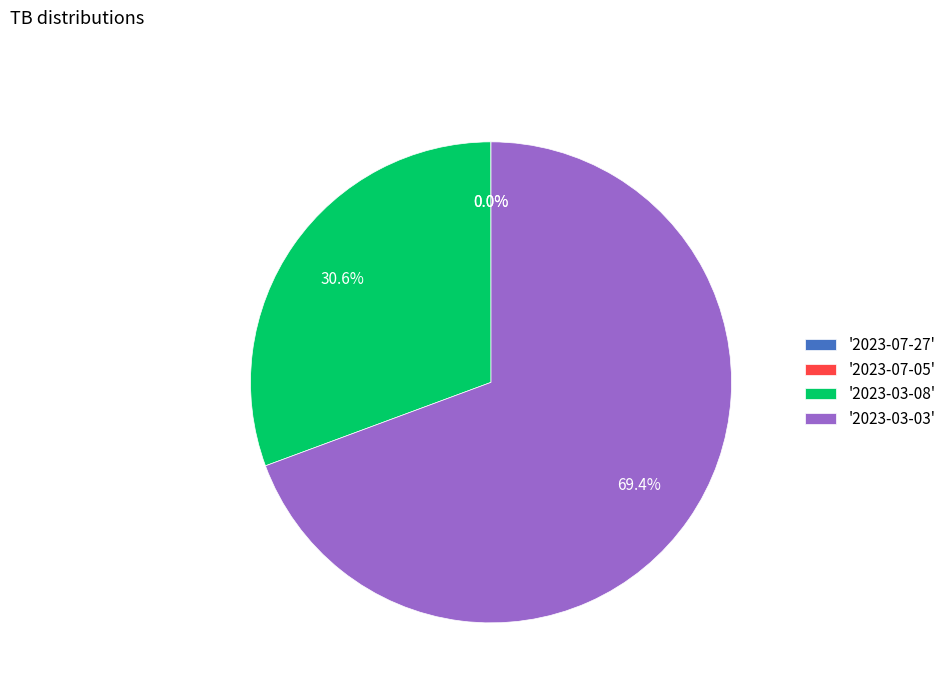

Is there a majority slice in this chart?

Yes